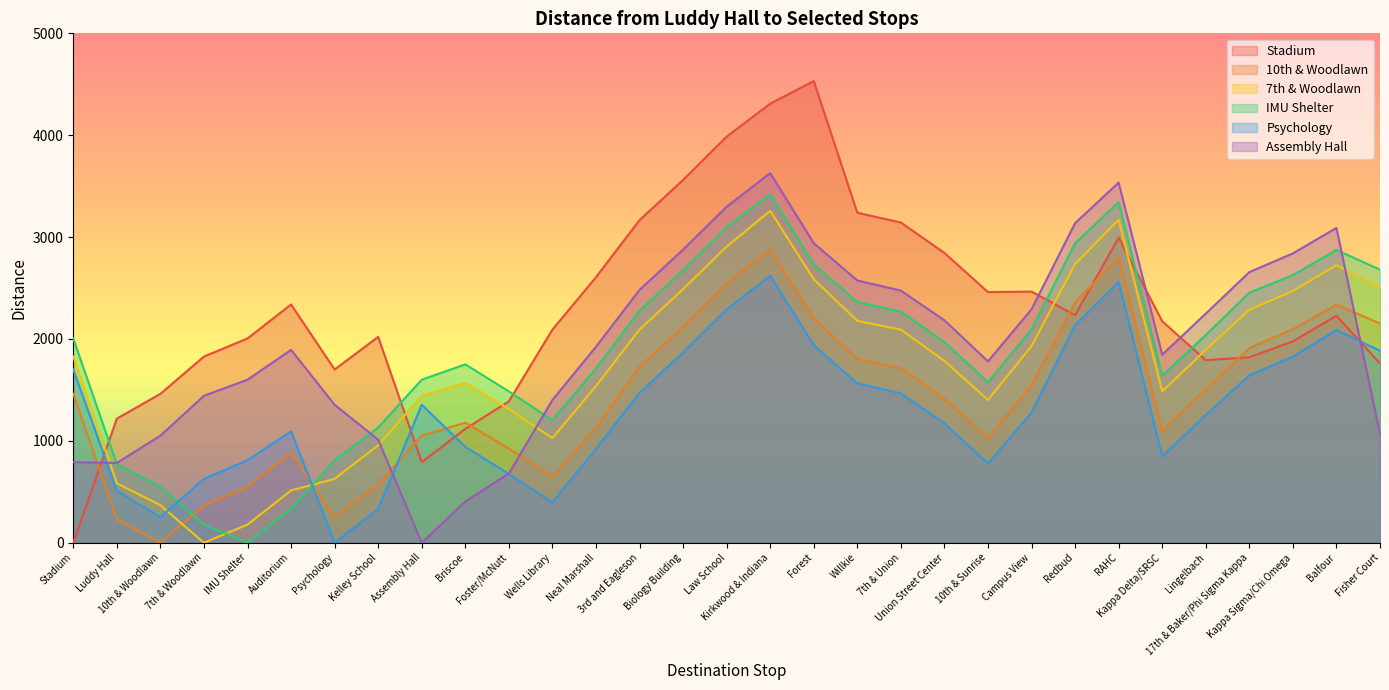

What is the label of the 7th point from the right?

RAHC